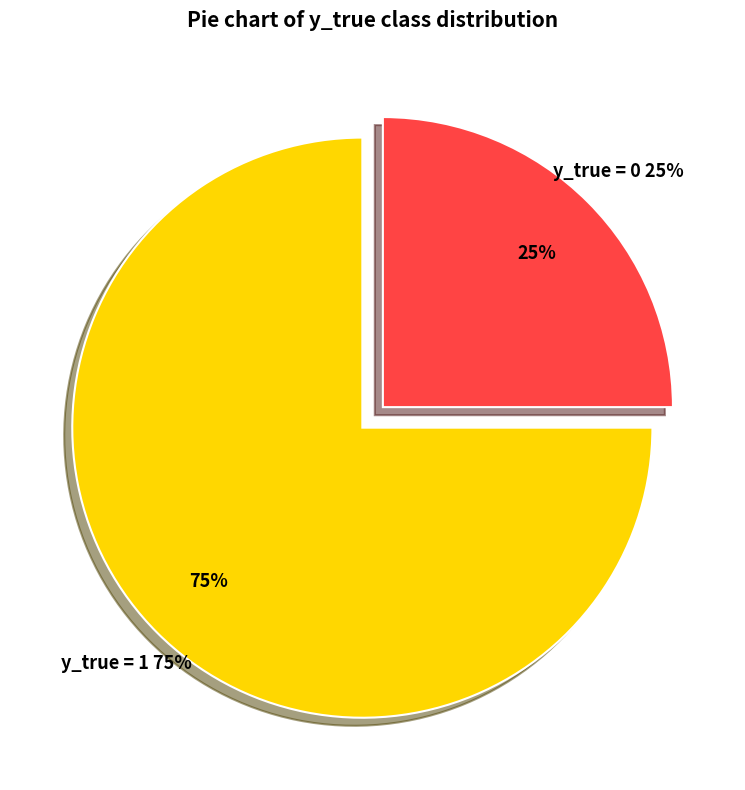

Is y_true = 0 the majority of the pie?

No